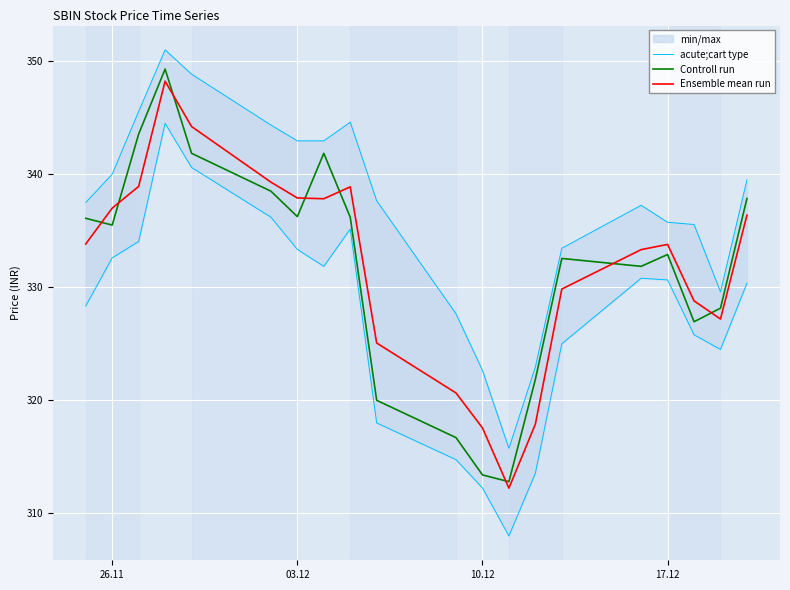

What is the highest value of the Controll run series?

349.3